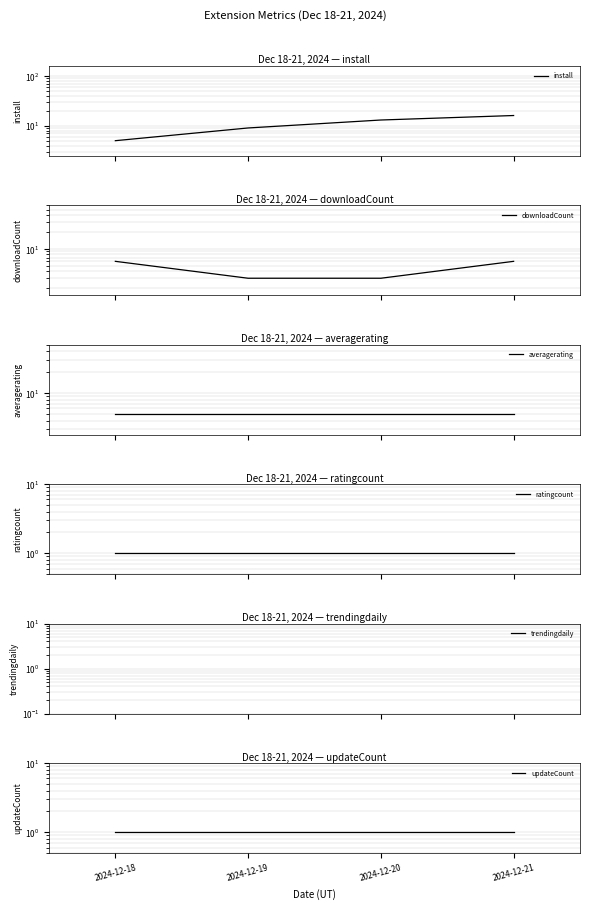

Reading left to right, what are all the values shown in this chart?

install: 5	9	13	16
downloadCount: 6	3	3	6
averagerating: 5	5	5	5
ratingcount: 1	1	1	1
trendingdaily: 0	0	0	0
updateCount: 1	1	1	1